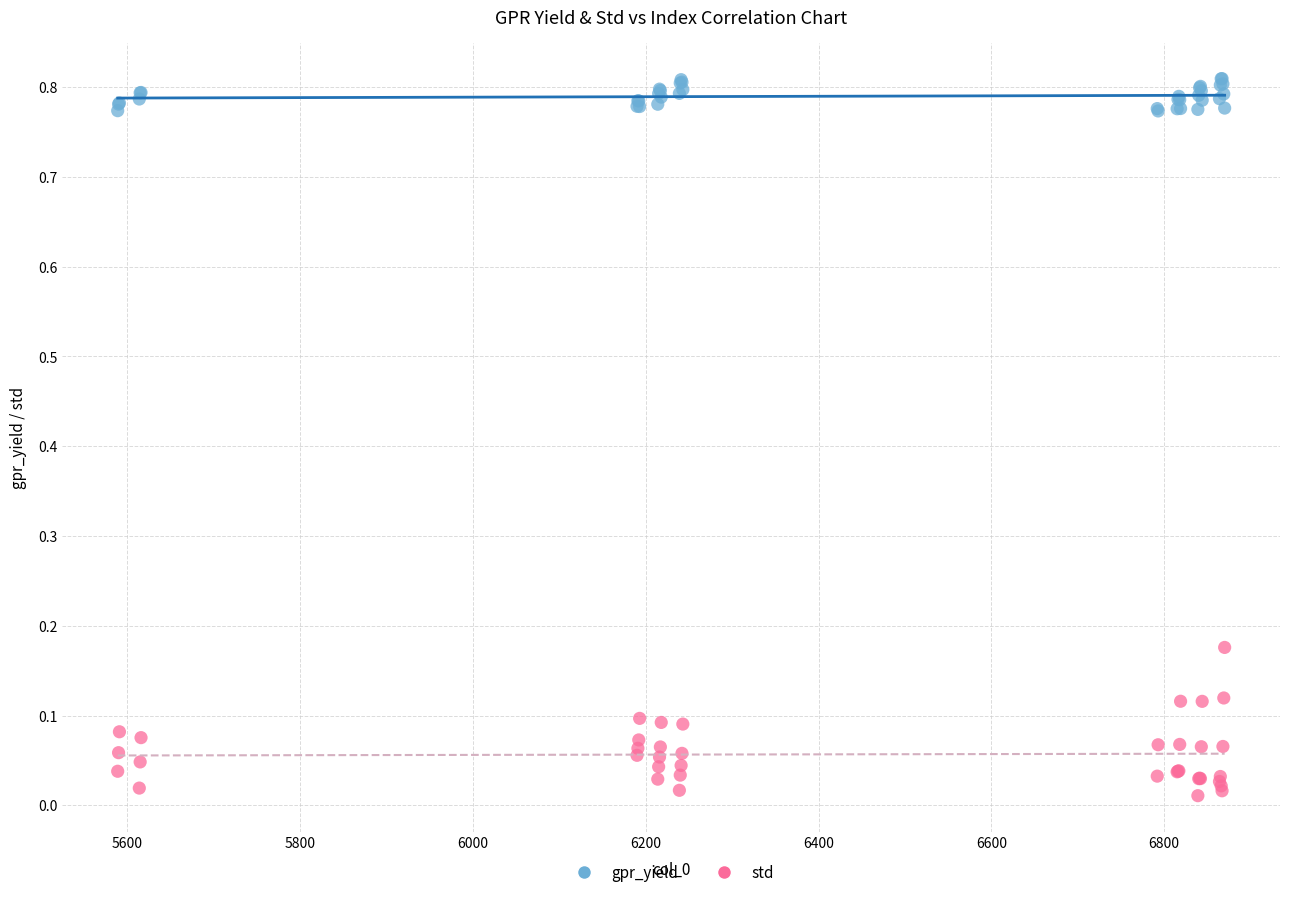

Which series contains the lowest Y value?

std